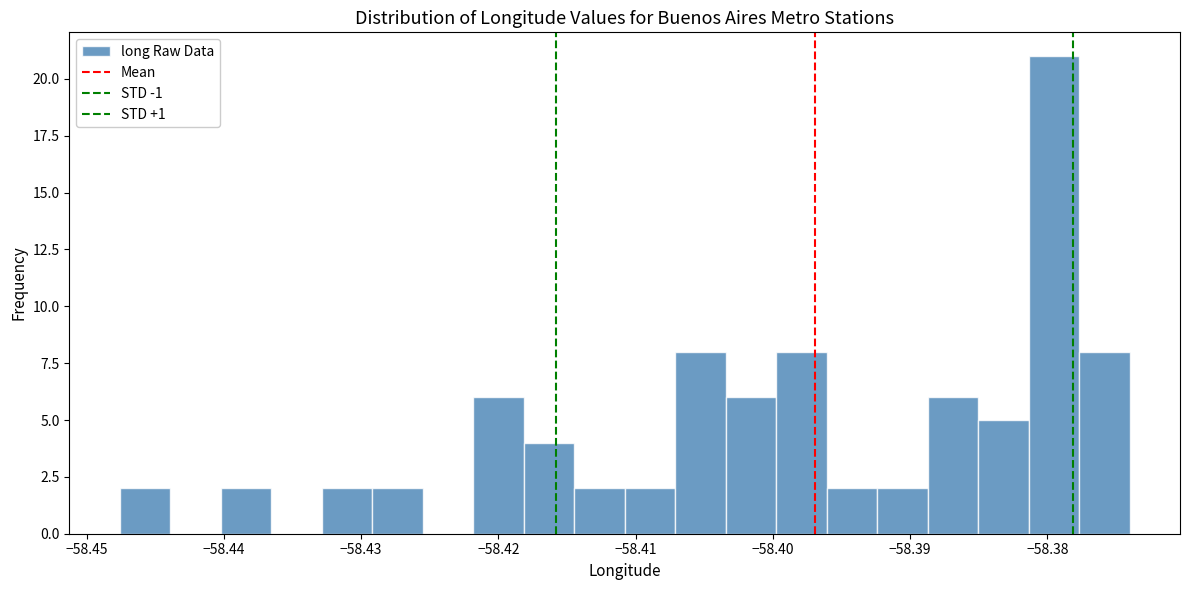

Around what value on the x-axis is the tallest bar? Give the approximate position of its centre, as read against the axis.

-58.380